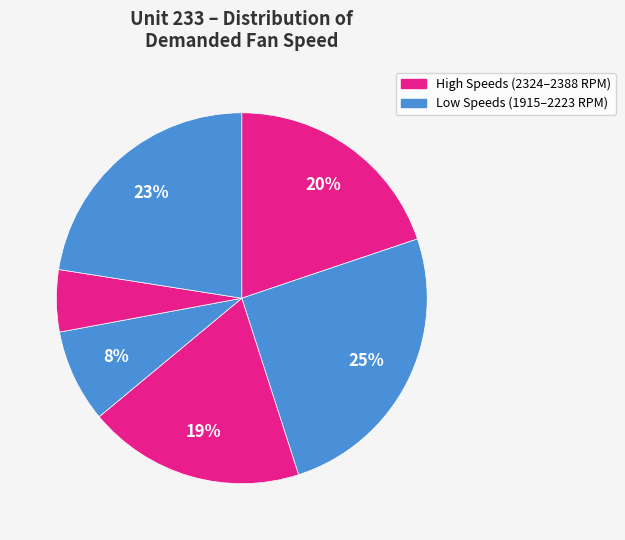

Is there any slice that represents more than half of the pie?

No